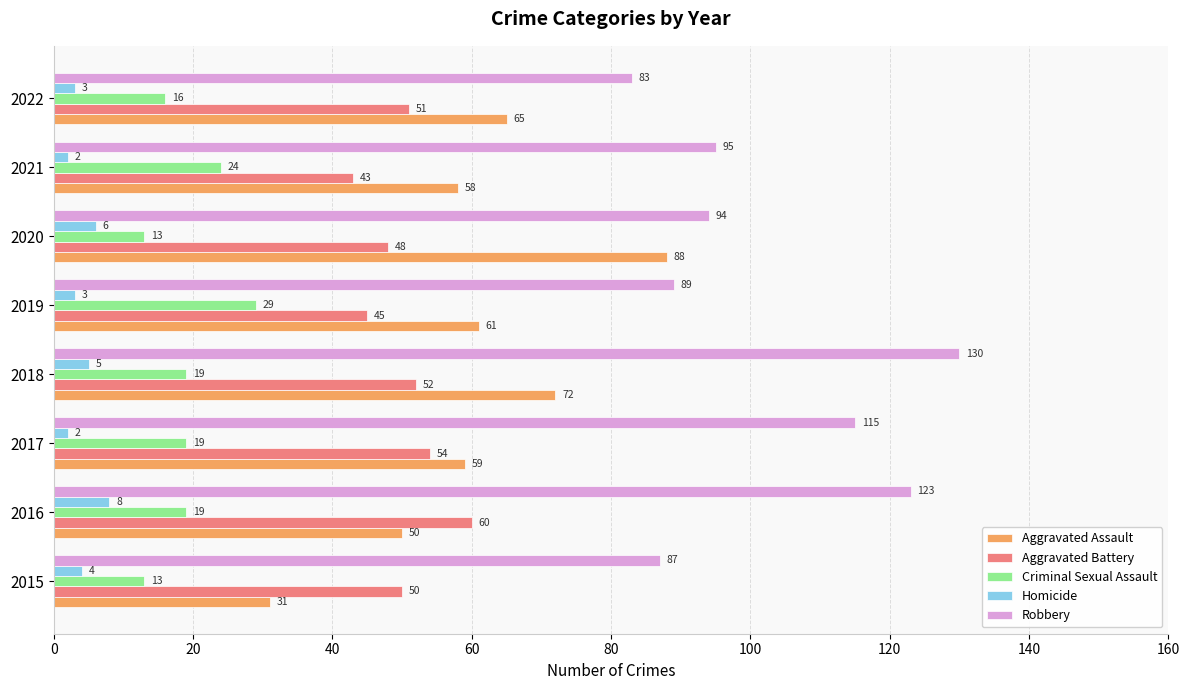

How many Aggravated Battery values are between 48 and 54?

5